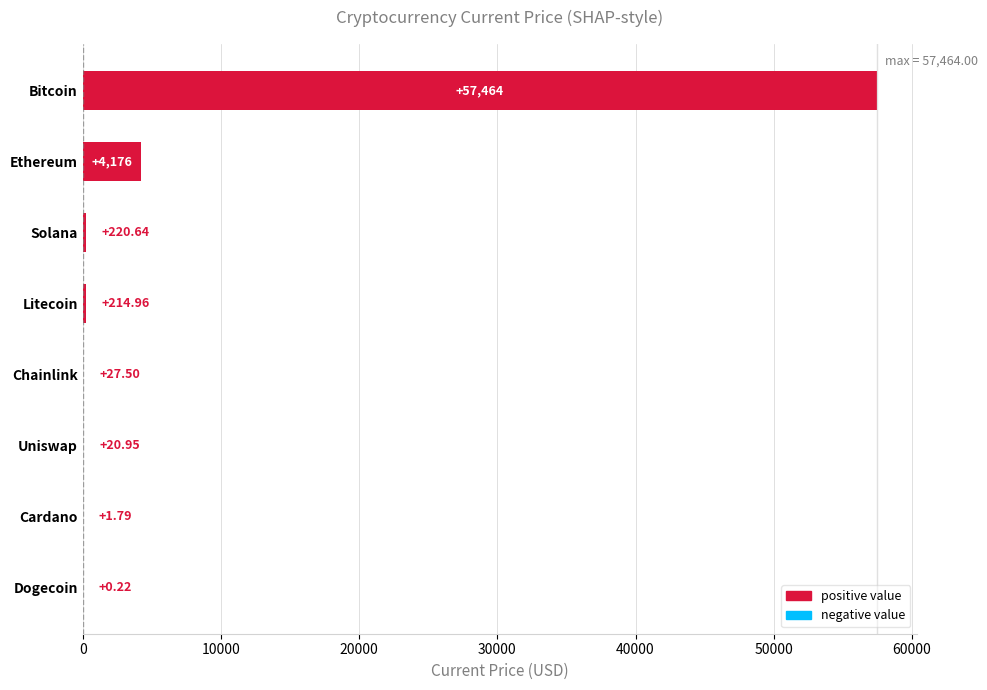

What is the change in value from Uniswap to Solana?

+199.7